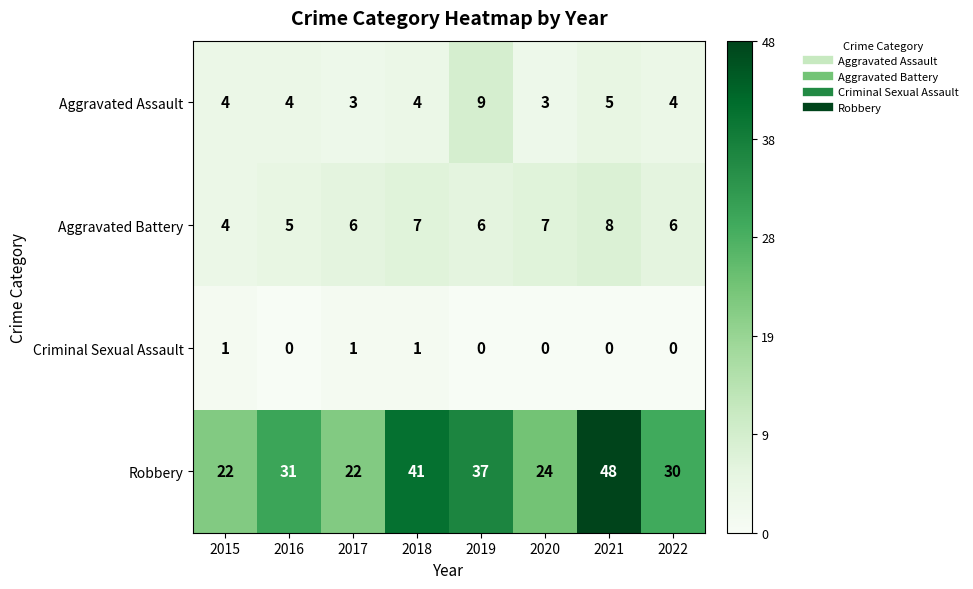

At how many categories does at least one series exceed 43?

1